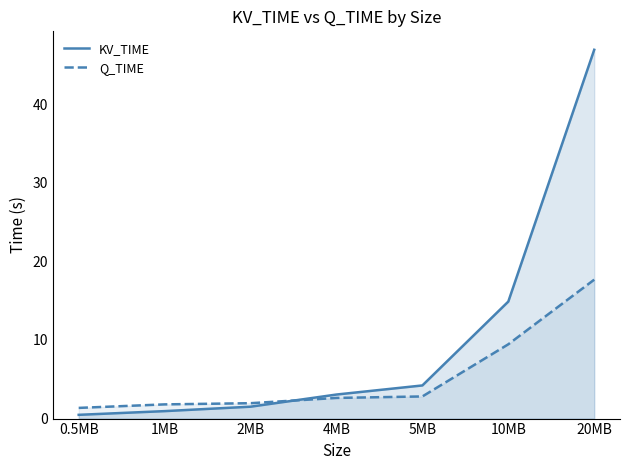

Reading left to right, what are all the values shown in this chart?

KV_TIME: 0.5MB=0.5	1MB=0.9	2MB=1.5	4MB=3.1	5MB=4.2	10MB=14.9	20MB=46.9
Q_TIME: 0.5MB=1.4	1MB=1.8	2MB=2.0	4MB=2.6	5MB=2.8	10MB=9.5	20MB=17.7